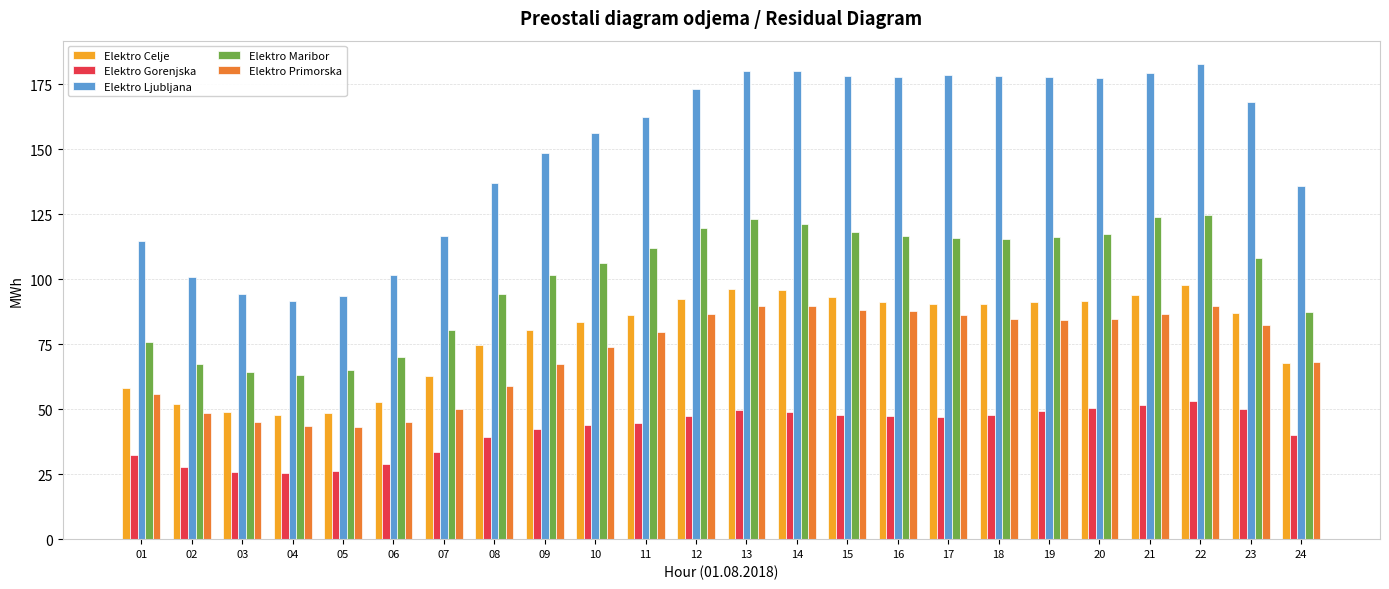

At which category is the sum across all series the highest?

22